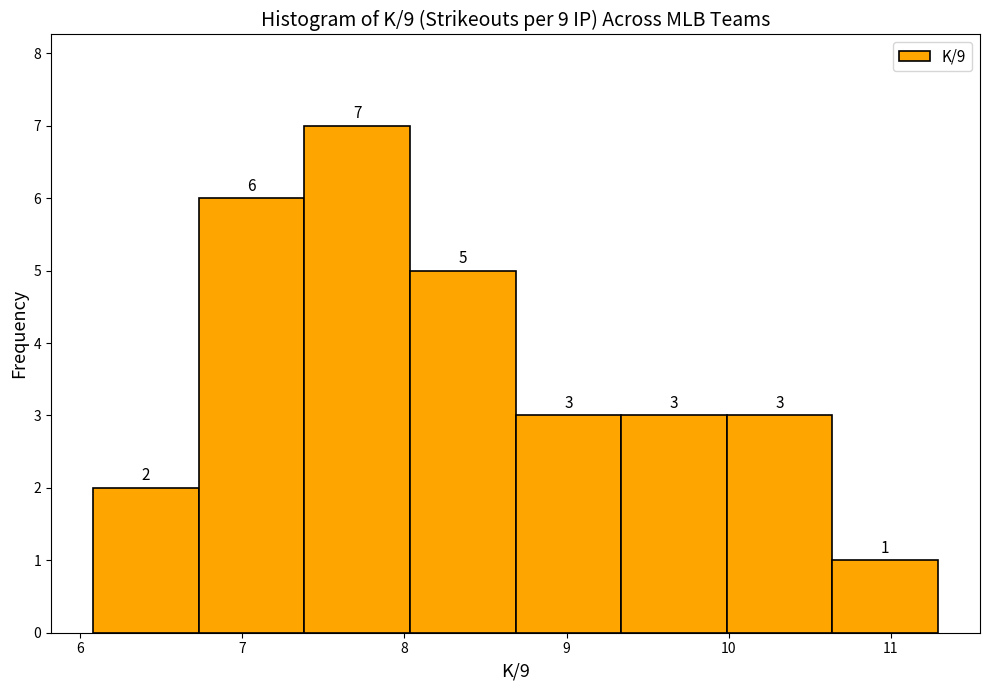

Reading left to right, transcribe this chart: for each bar, give the range it covers on the x-axis and its height. The bar edges are not printed on the chart, so give them approximately, as read against the axis.

6.1 to 6.7: 2
6.7 to 7.4: 6
7.4 to 8.0: 7
8.0 to 8.7: 5
8.7 to 9.3: 3
9.3 to 10.0: 3
10.0 to 10.6: 3
10.6 to 11.3: 1